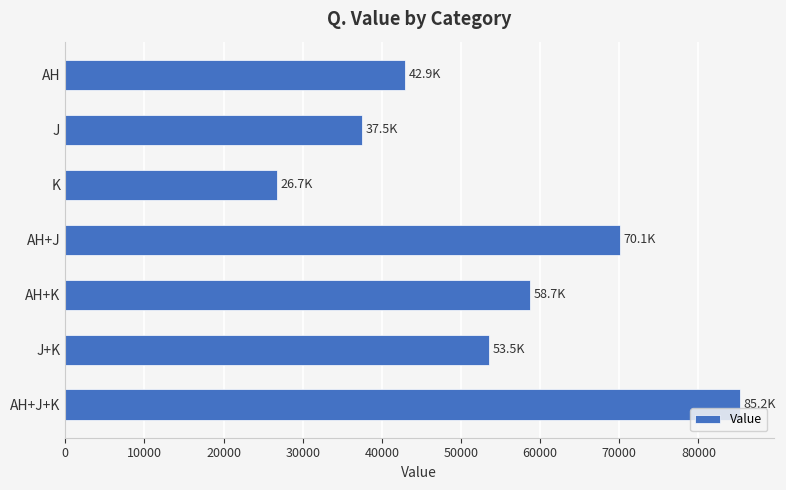

Between J+K and AH, which is larger?

J+K